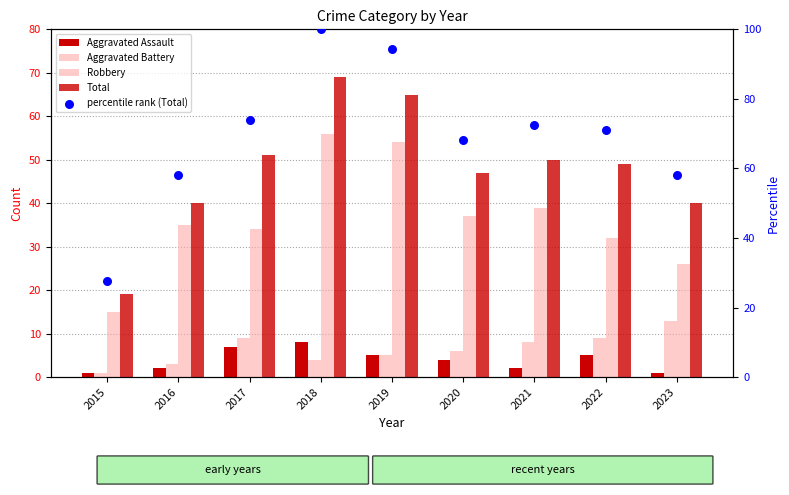

Which series reaches the minimum Y coordinate?

Aggravated Assault